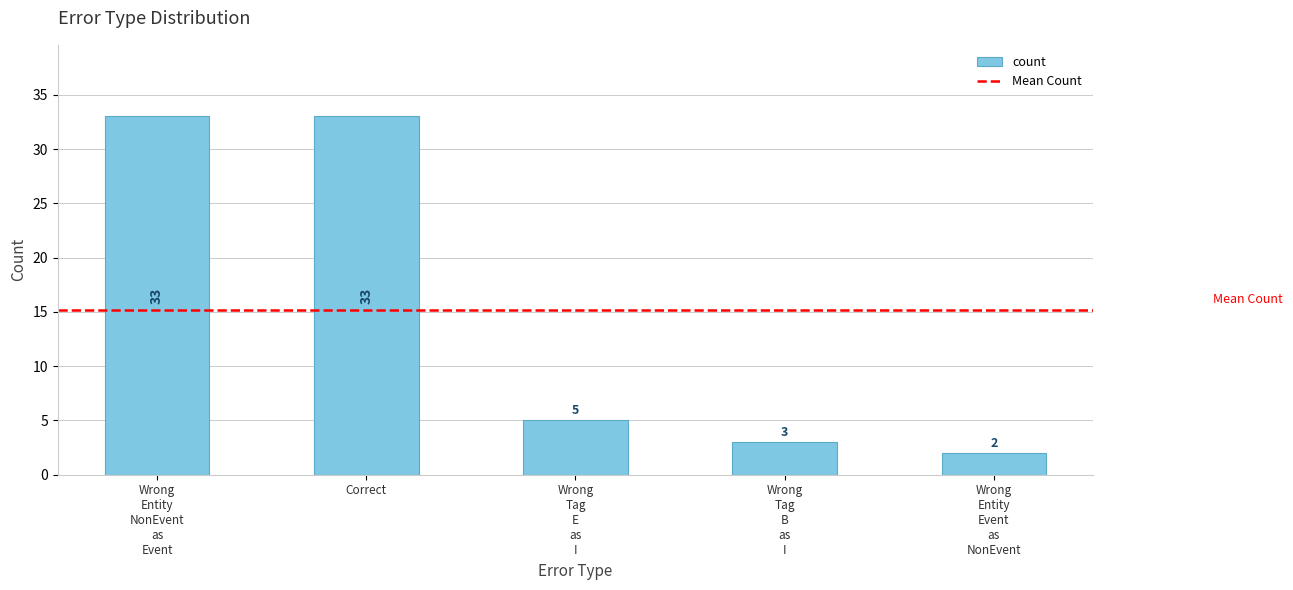

What is the difference between the maximum and minimum values?

31